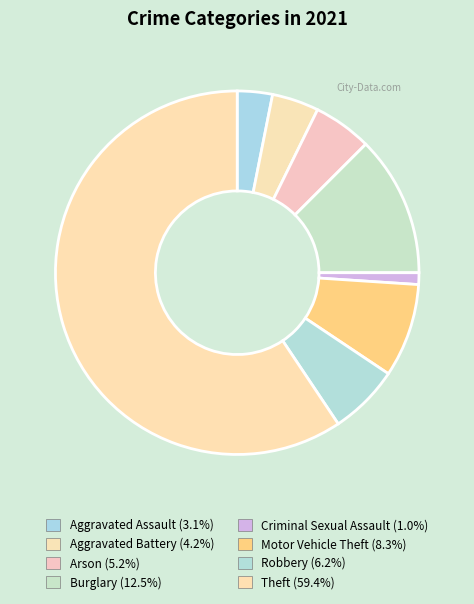

How many segments does this pie chart have?

8